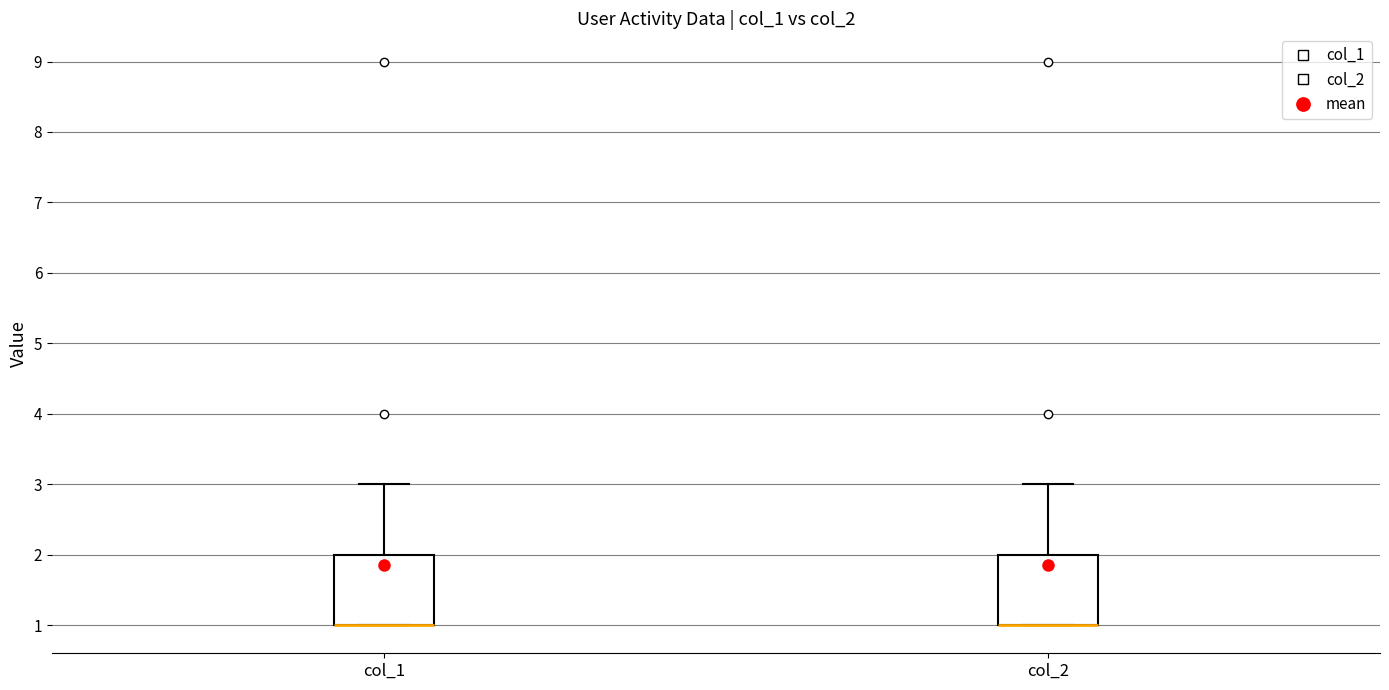

Where does the upper whisker of the box for col_1 end on the y-axis? The values are not printed on the chart, so give them approximately, as read against the axis.

3